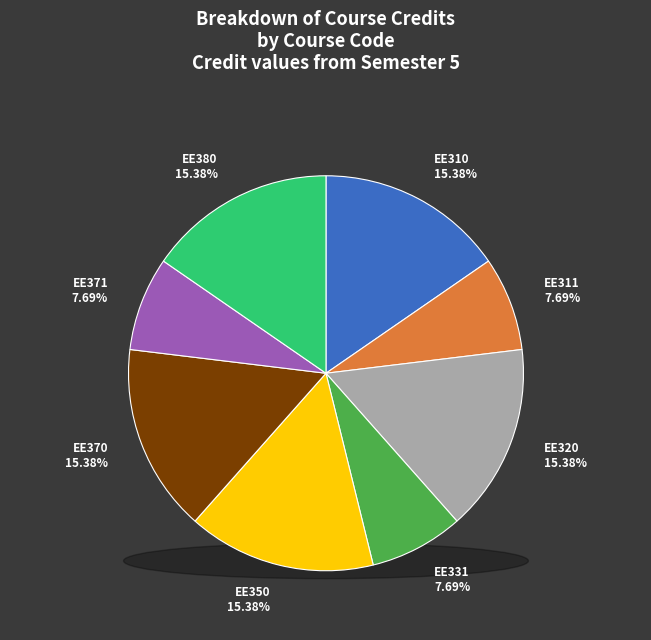

What is the smallest slice in the pie chart?

EE311